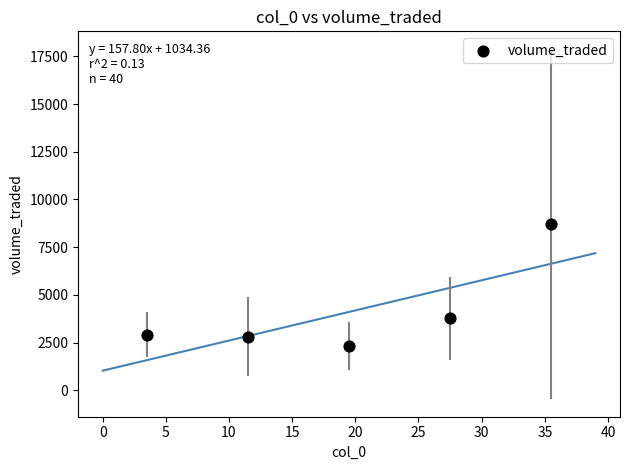

What is the average Y value?

4111.5